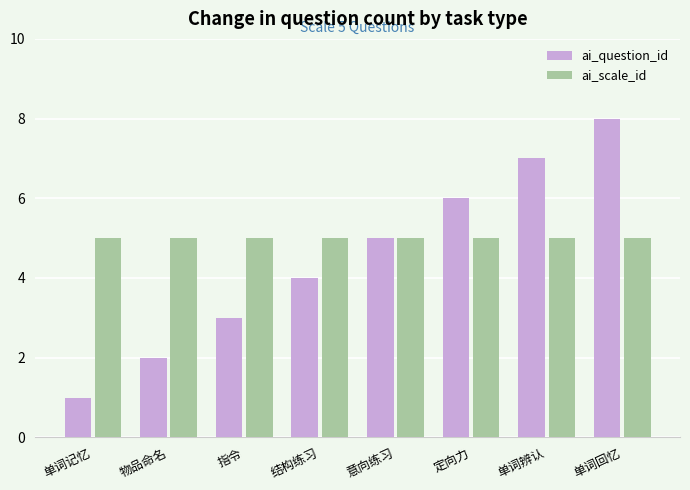

Which series changed the most between 单词辨认 and 单词回忆?

ai_question_id